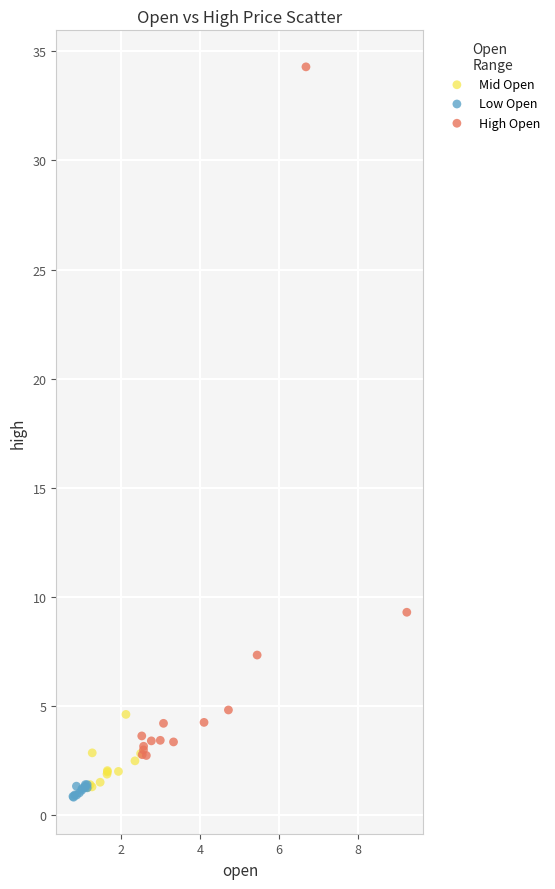

Which series reaches the maximum Y coordinate?

High Open